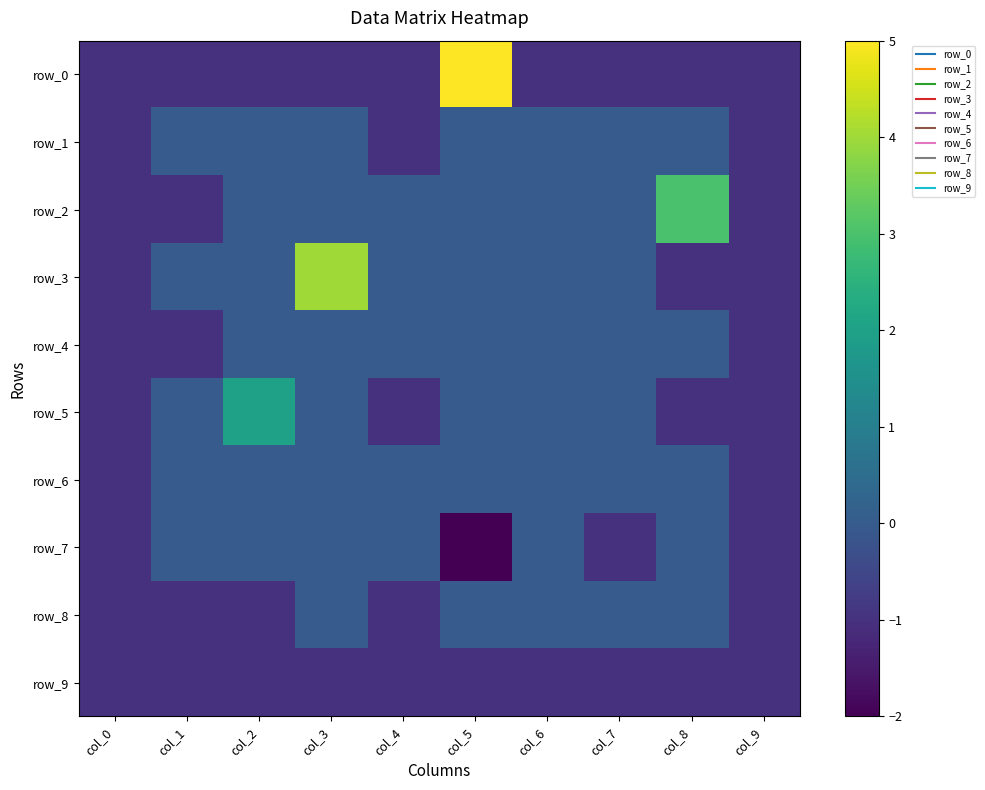

Which category has the highest value across all series?

col_5